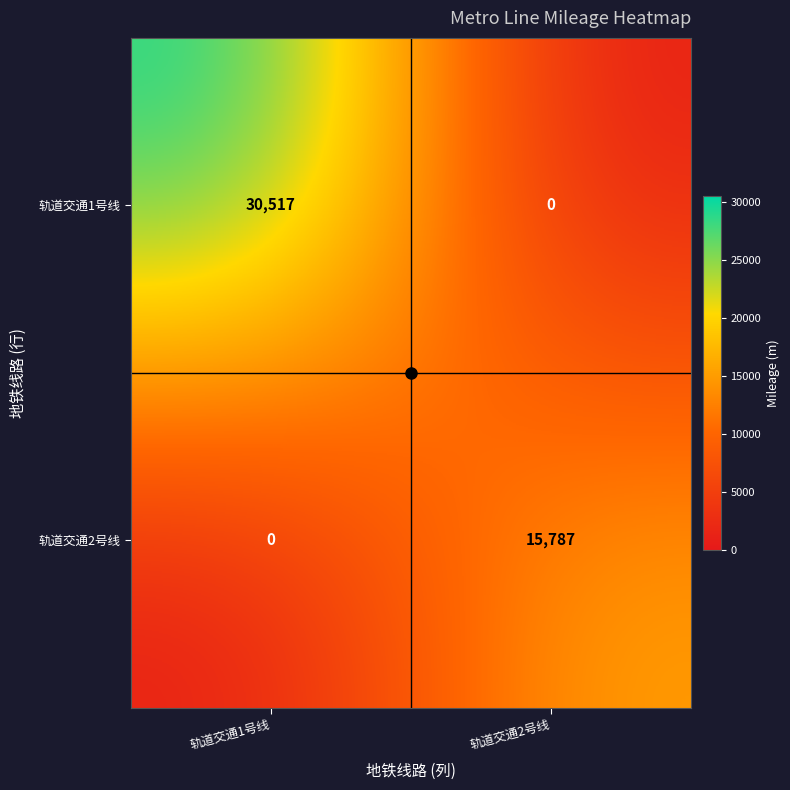

Which category has the lowest value in the 轨道交通1号线 series?

轨道交通2号线